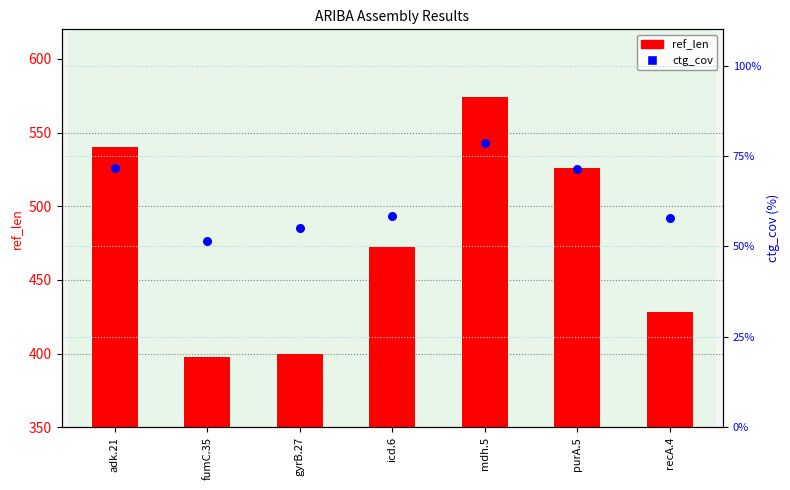

Which series reaches the minimum Y coordinate?

ctg_cov